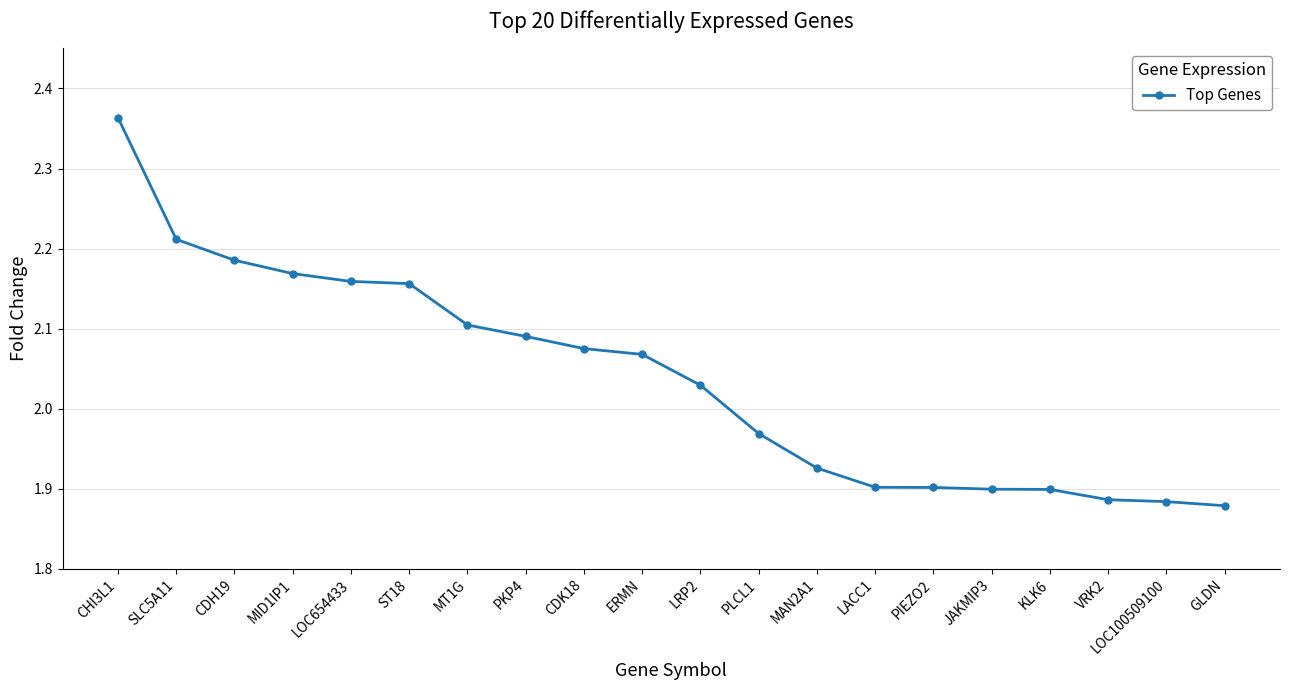

How many data points are less than 2?

9